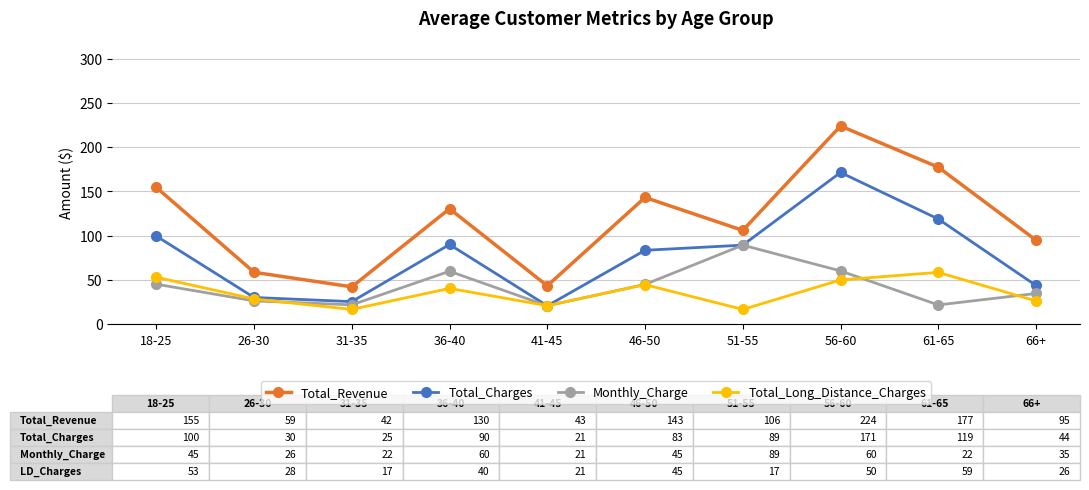

True or false: Total_Charges and Total_Revenue intersect in this chart.

False